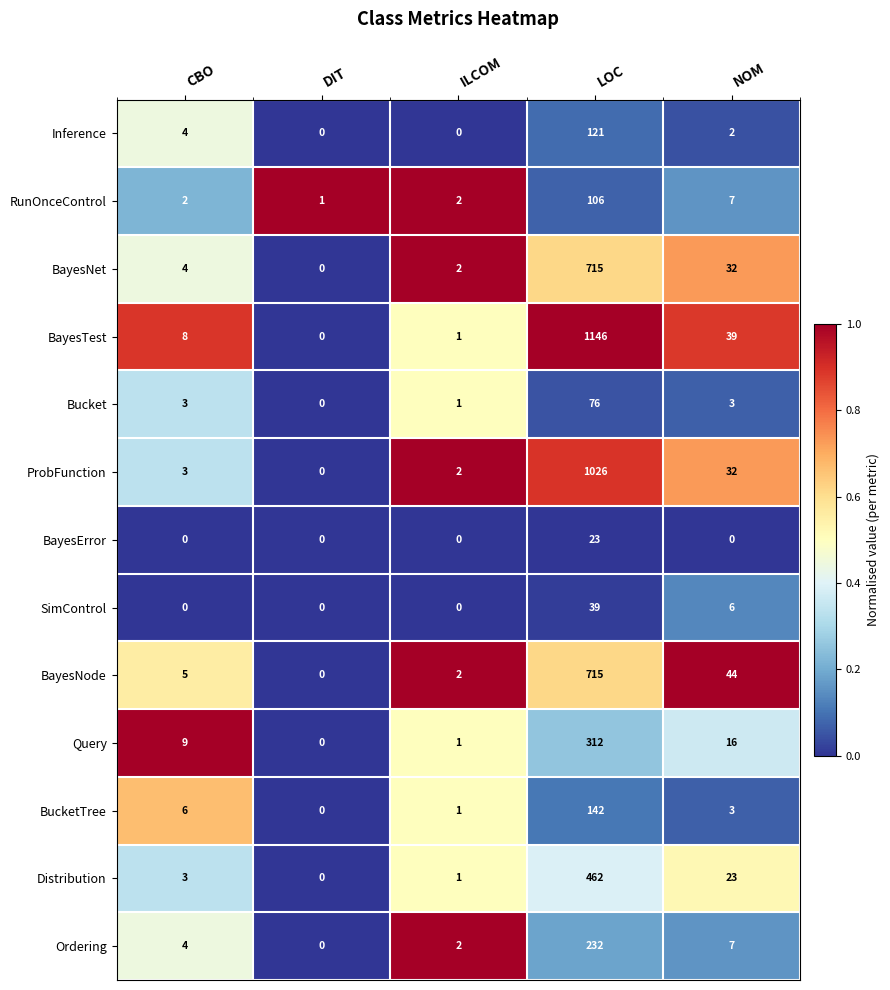

How many categories are shown in the chart?

5